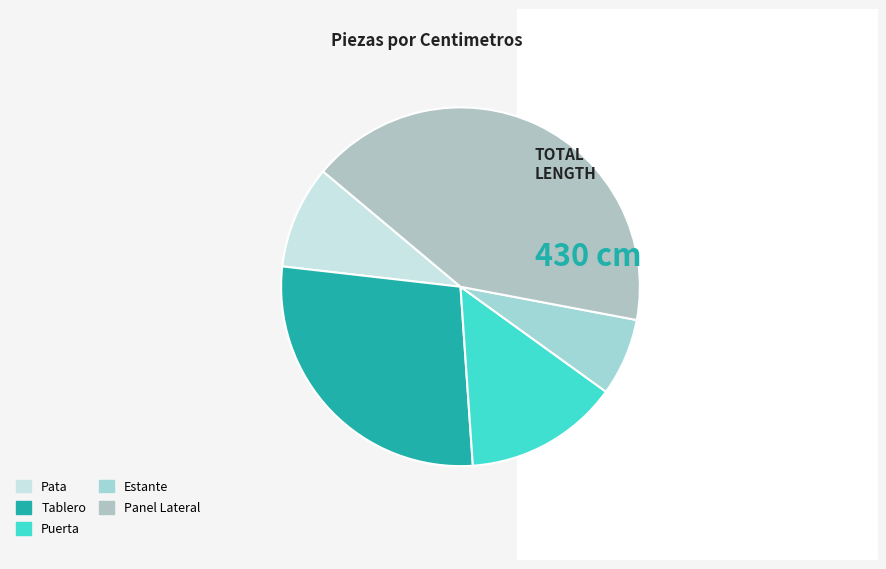

To the nearest percent, what percentage of the pie is Tablero?

28%